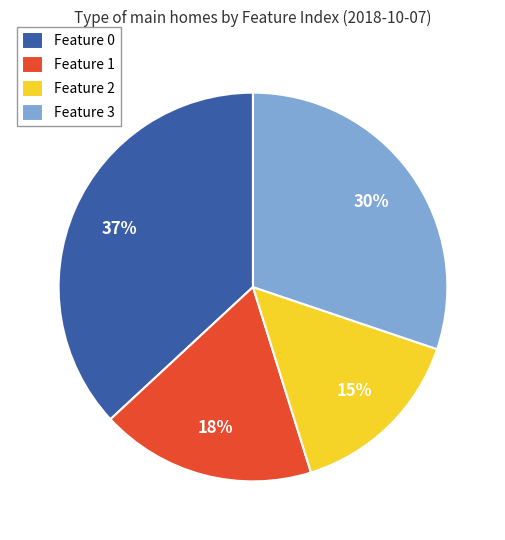

Count the number of slices in the pie.

4